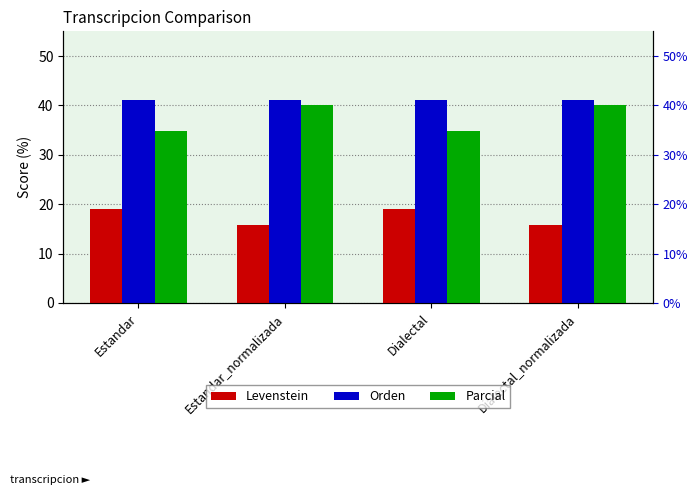

At which label is Levenstein closest to 17?

Estandar_normalizada